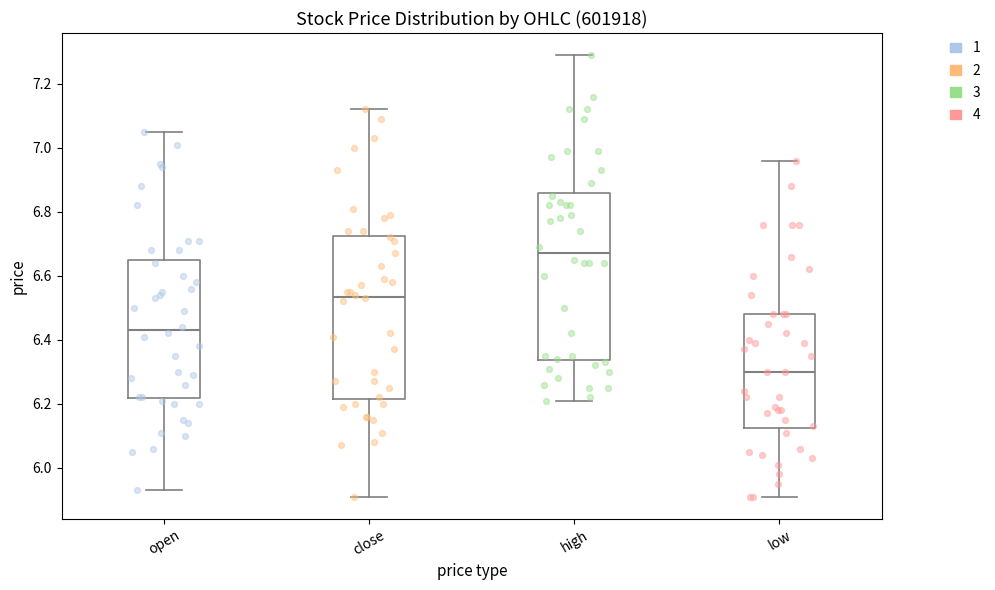

Reading left to right, transcribe this box plot: for each box, give where its median line is, the range the box spans, and where its two whiskers end, as read against the y-axis. The values are not printed on the chart, so give them approximately, as read against the axis.

open: median 6.44, box 6.22 to 6.66, whiskers 5.94 to 7.06
close: median 6.54, box 6.22 to 6.72, whiskers 5.92 to 7.12
high: median 6.68, box 6.34 to 6.86, whiskers 6.22 to 7.30
low: median 6.30, box 6.12 to 6.48, whiskers 5.92 to 6.96